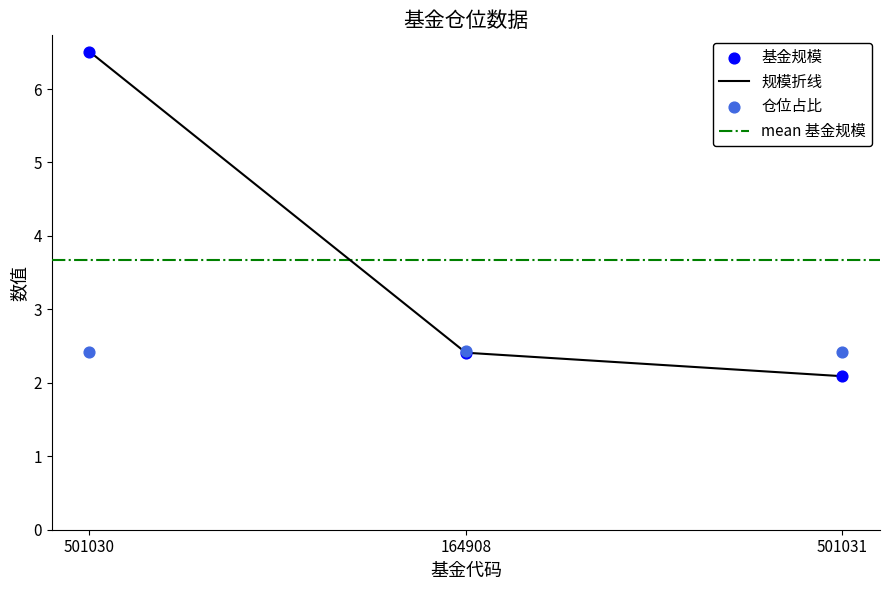

Is it true that 规模折线 equals 6.5 at 501030?

True